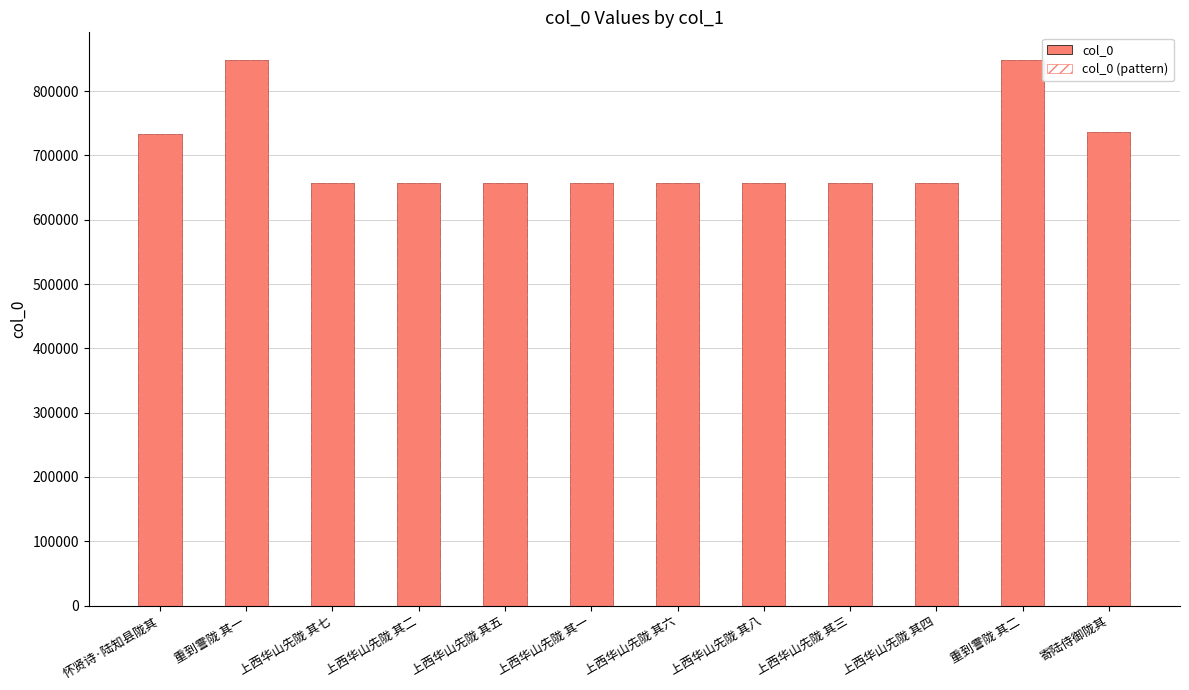

The col_0 series shows 1300500 at 重到霅陇 其一. True or false?

False